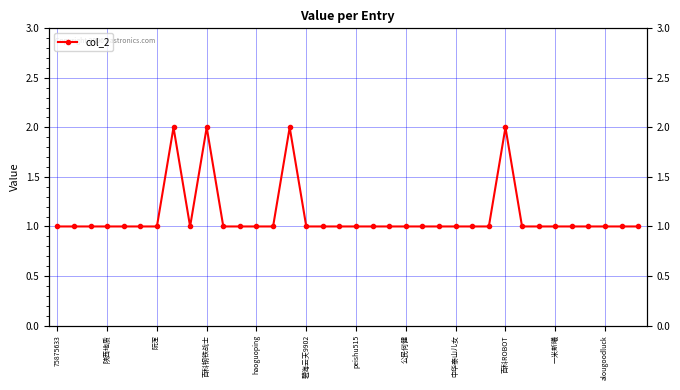

Reading left to right, transcribe all the data shown in this chart.

1	1	1	1	1	1	1	2	1	2	1	1	1	1	2	1	1	1	1	1	1	1	1	1	1	1	1	2	1	1	1	1	1	1	1	1